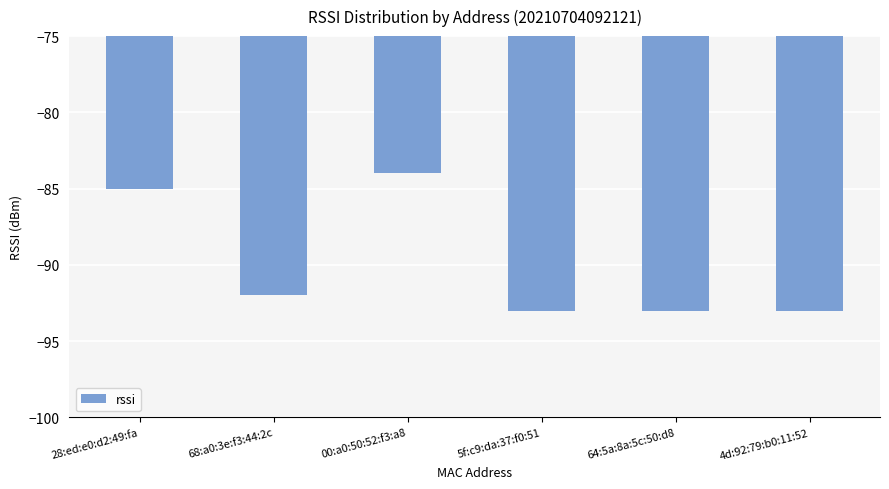

True or false: the data shows -42 at 5f:c9:da:37:f0:51.

False